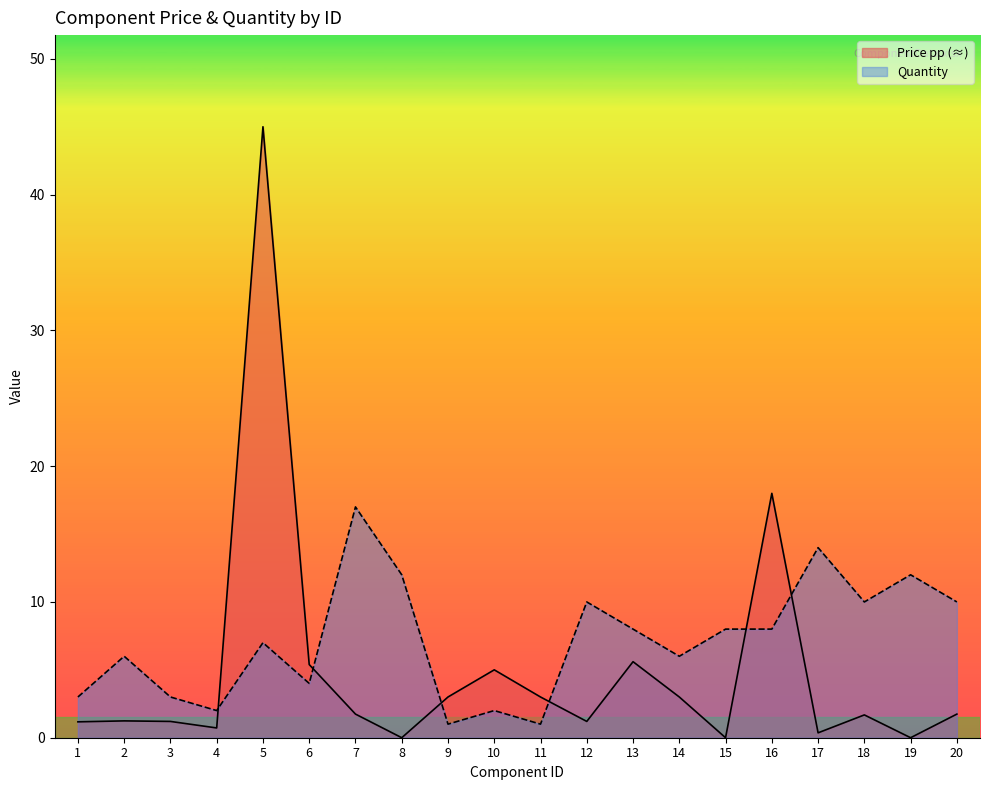

Which has a higher value, 8 or 16?

16